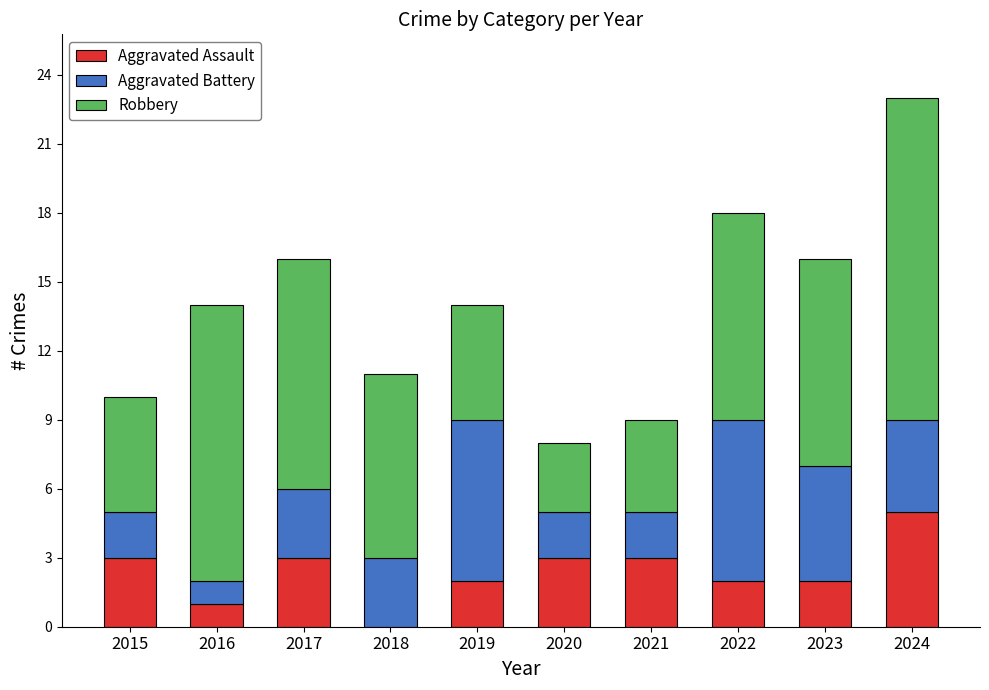

Which category has the highest value in the Aggravated Assault series?

2024